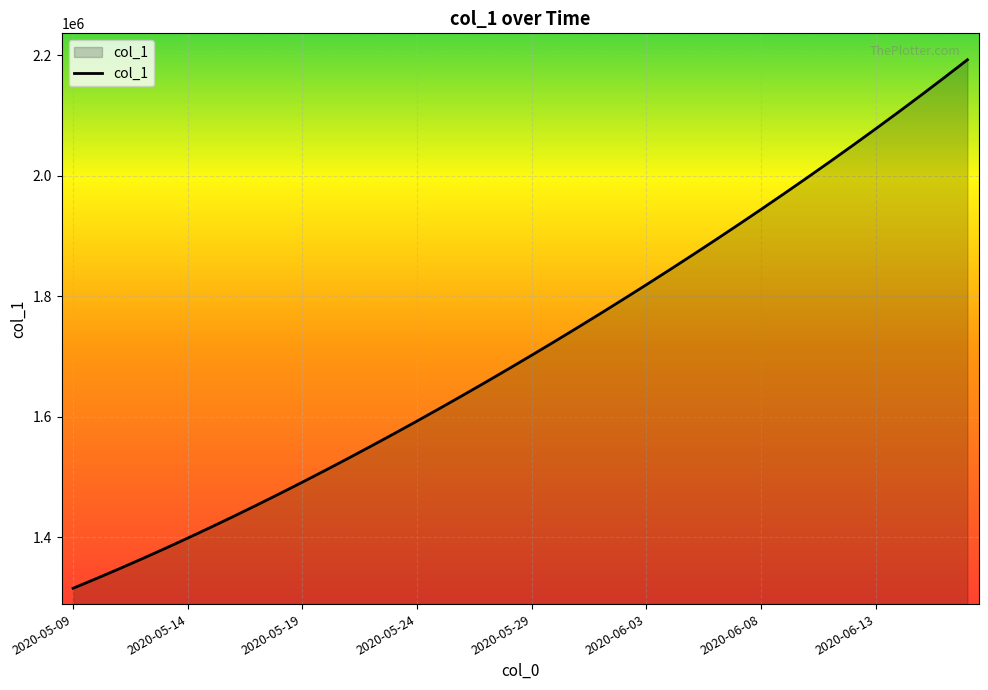

What is the smallest value displayed?

1315099.0